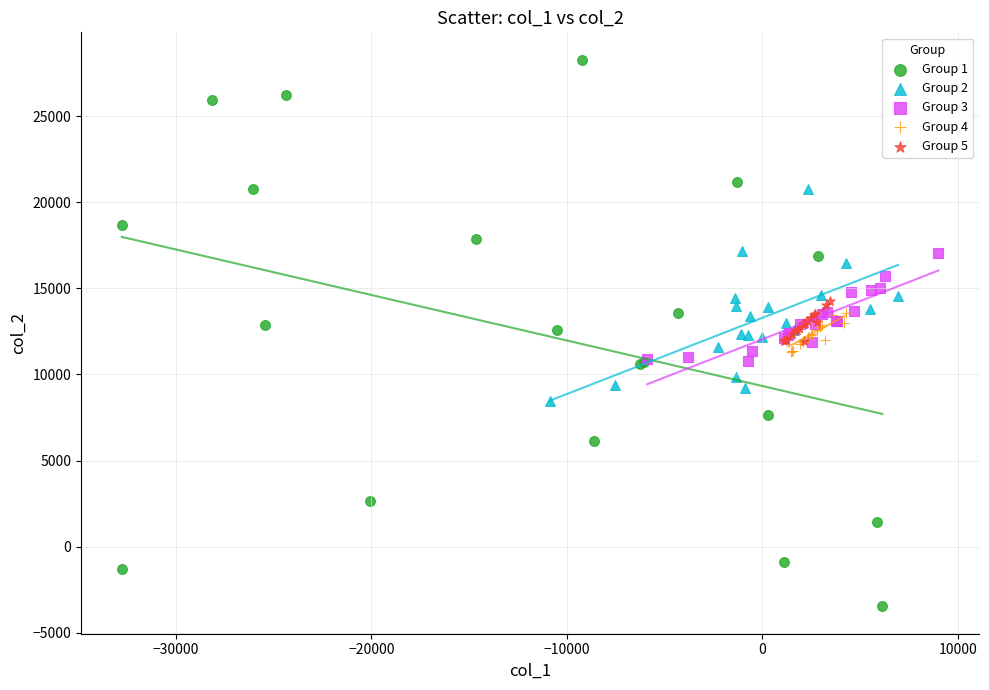

Which series contains the lowest Y value?

Group 1